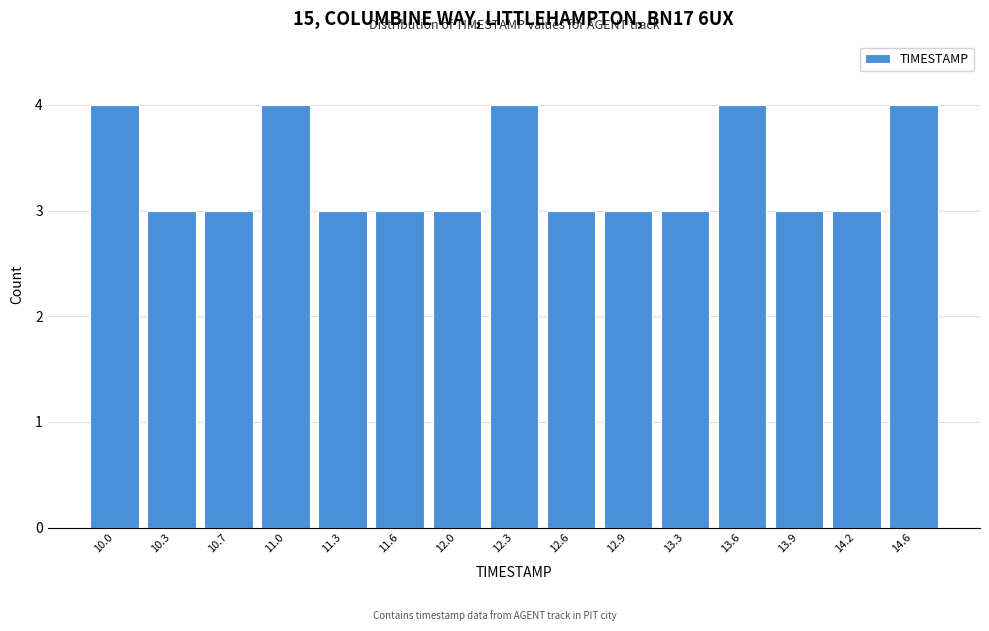

Reading left to right, what are all the values shown in this chart?

10.0=4	10.3=3	10.7=3	11.0=4	11.3=3	11.6=3	12.0=3	12.3=4	12.6=3	12.9=3	13.3=3	13.6=4	13.9=3	14.2=3	14.6=4